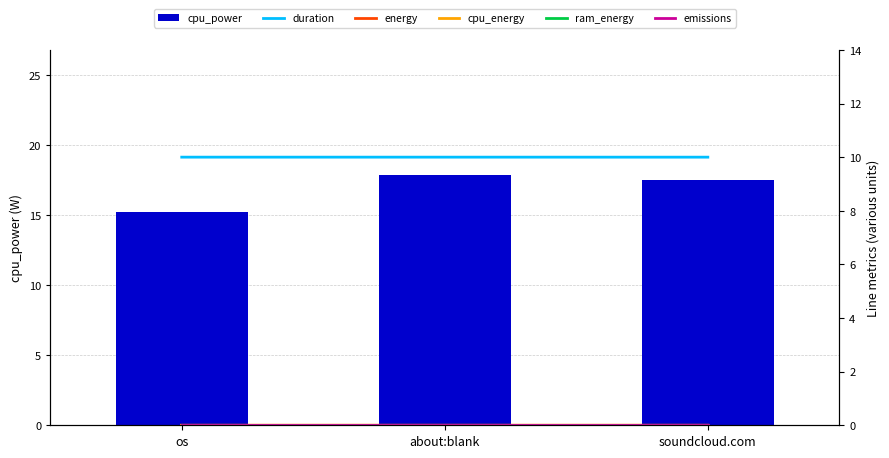

Which series has the widest spread of values?

cpu_power